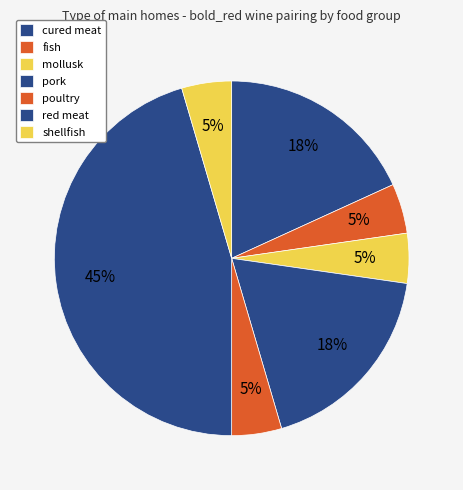

Rank the categories by value from highest to lowest.

red meat, cured meat, pork, fish, mollusk, poultry, shellfish